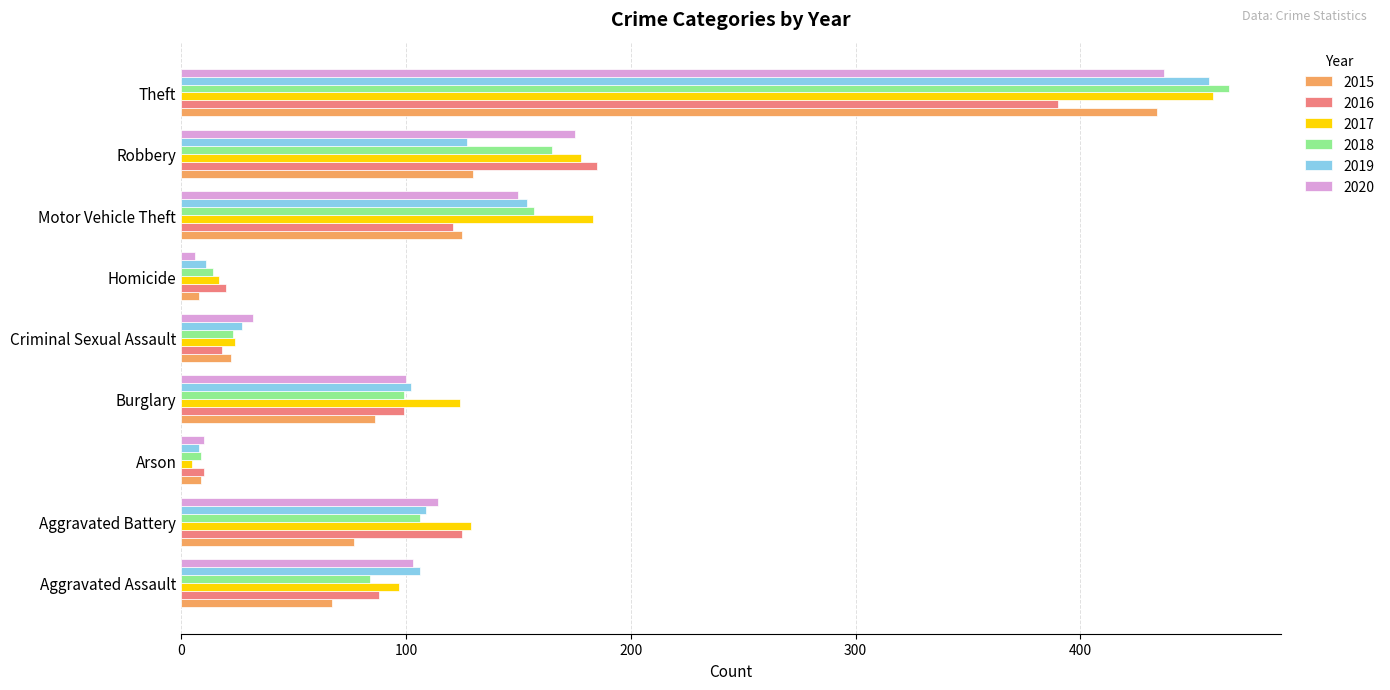

What is the difference between the 2016 values at Arson and Motor Vehicle Theft?

111